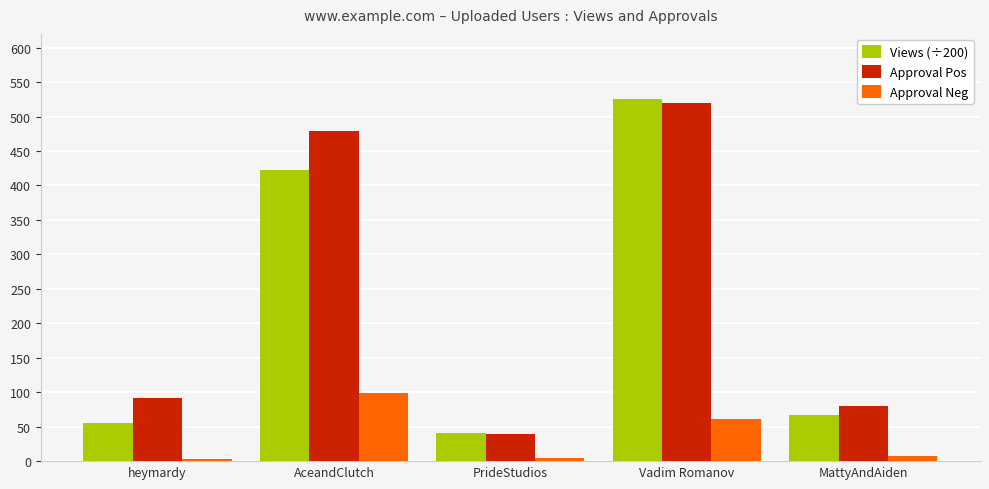

Where does the Approval Neg series first go above 7?

AceandClutch